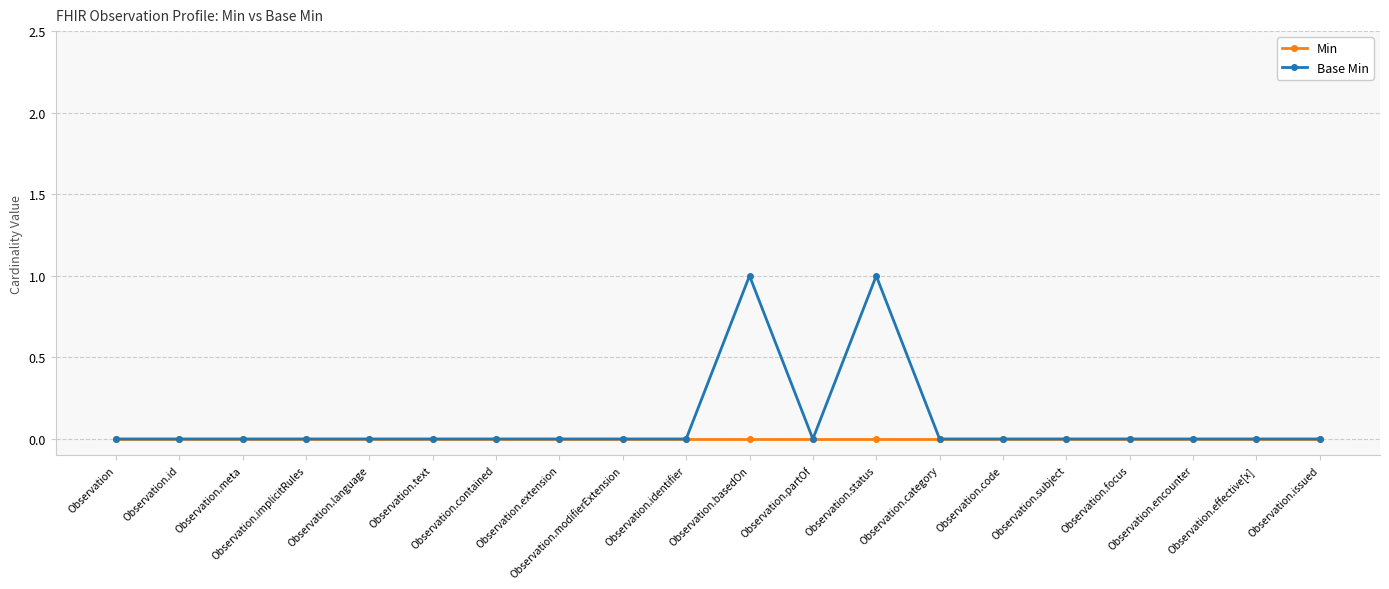

Rank the series by their maximum value, from highest to lowest.

Base Min, Min